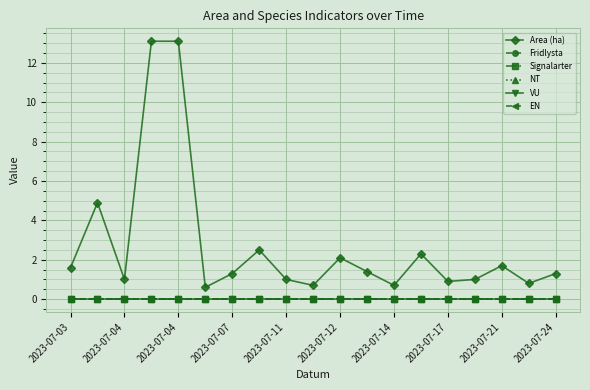

Does the chart have visible grid lines?

Yes